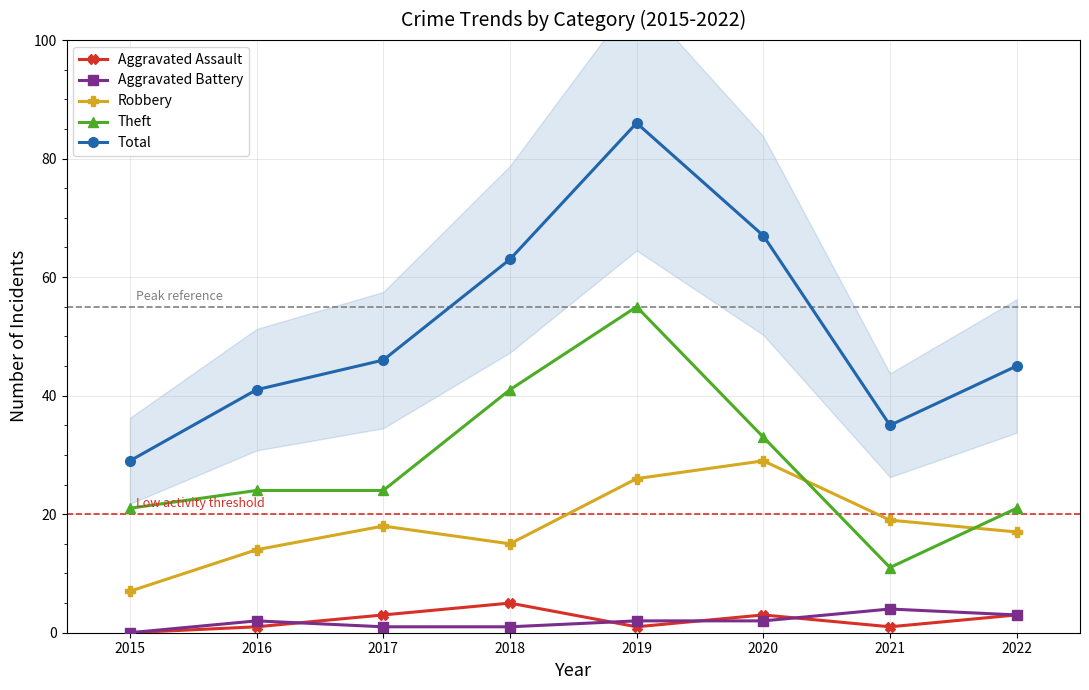

Rank the series at 2018 from highest to lowest value.

Total, Theft, Robbery, Aggravated Assault, Aggravated Battery